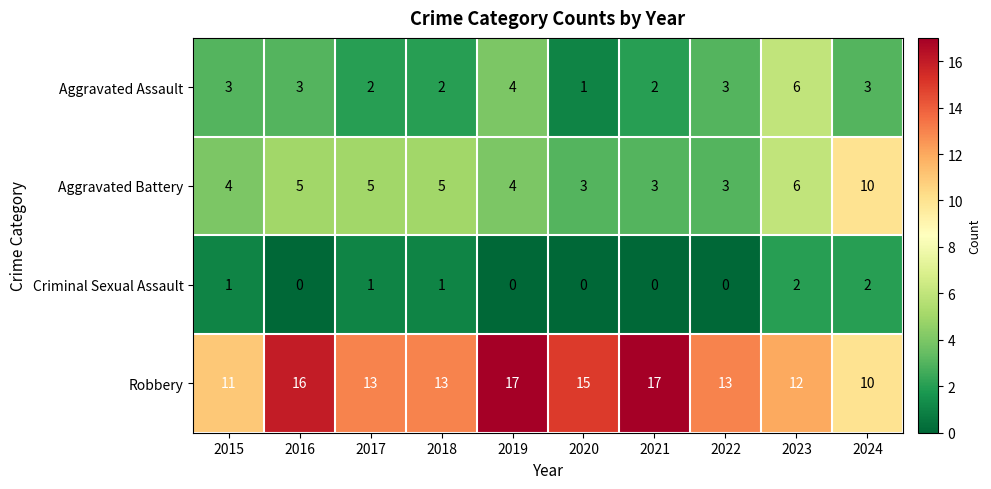

True or false: Aggravated Assault has a value of 2 at 2018.

True